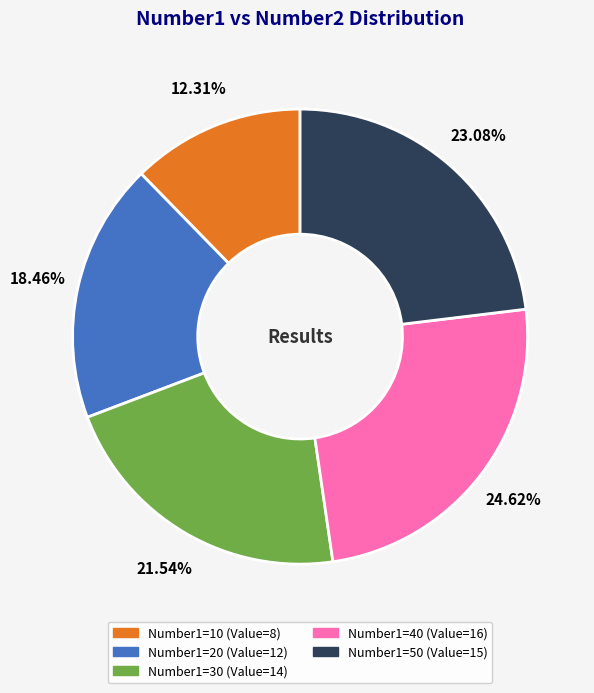

Does any single category account for the majority?

No